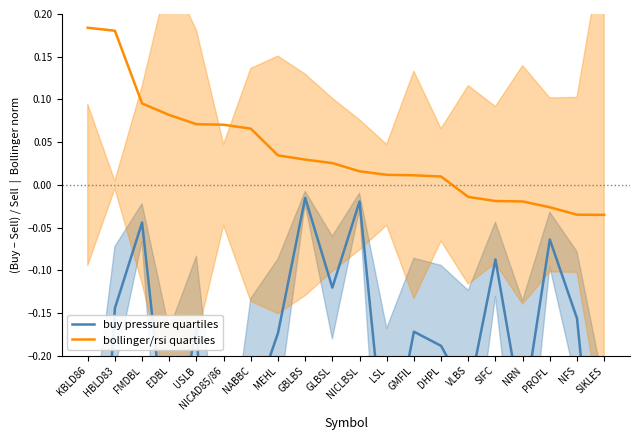

How many interior local valleys does the buy pressure quartiles series have?

6